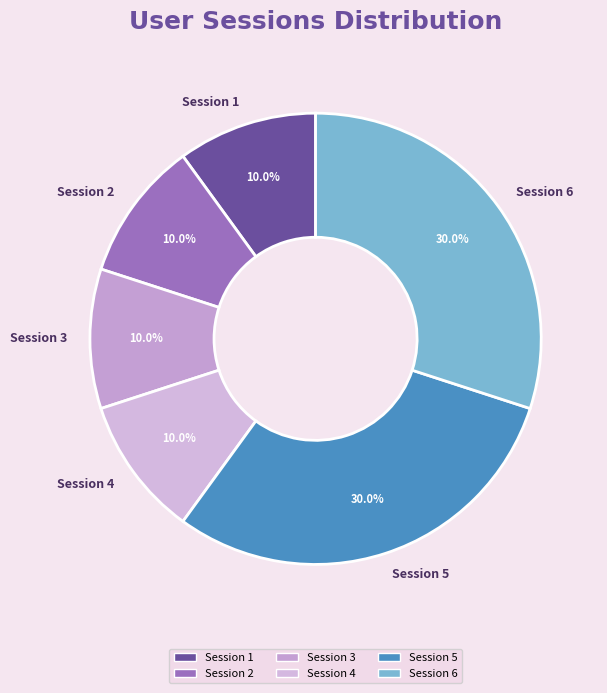

Approximately how many times larger is the value at Session 5 compared to Session 4?

3.0